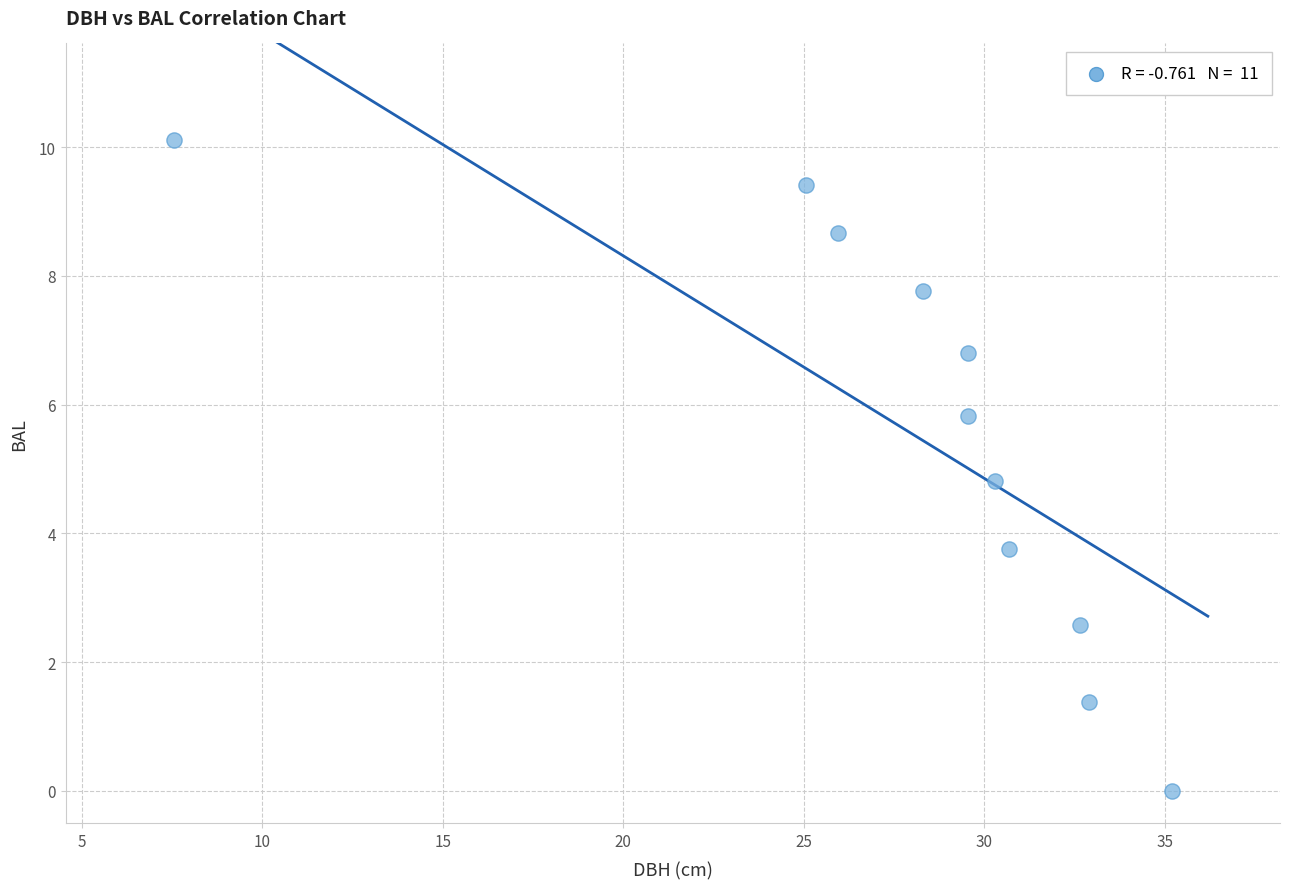

What Y value in the scatter plot is closest to 5?

4.8